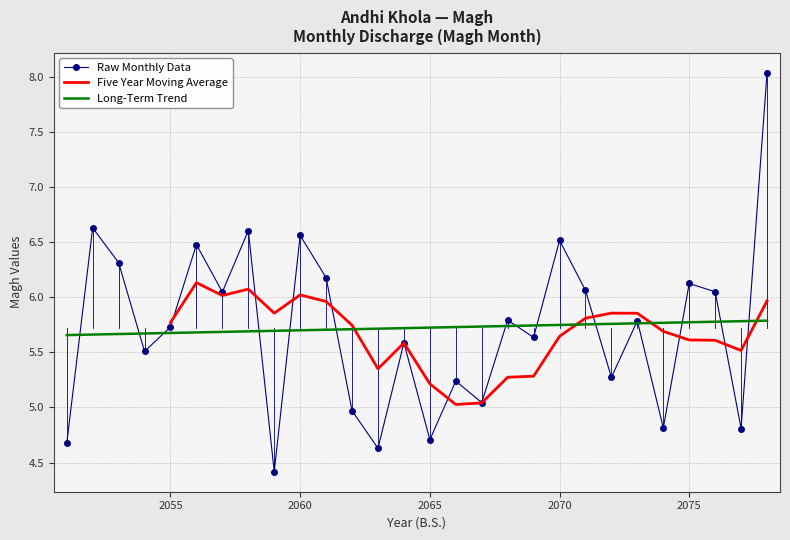

What is the greatest value displayed?

8.0